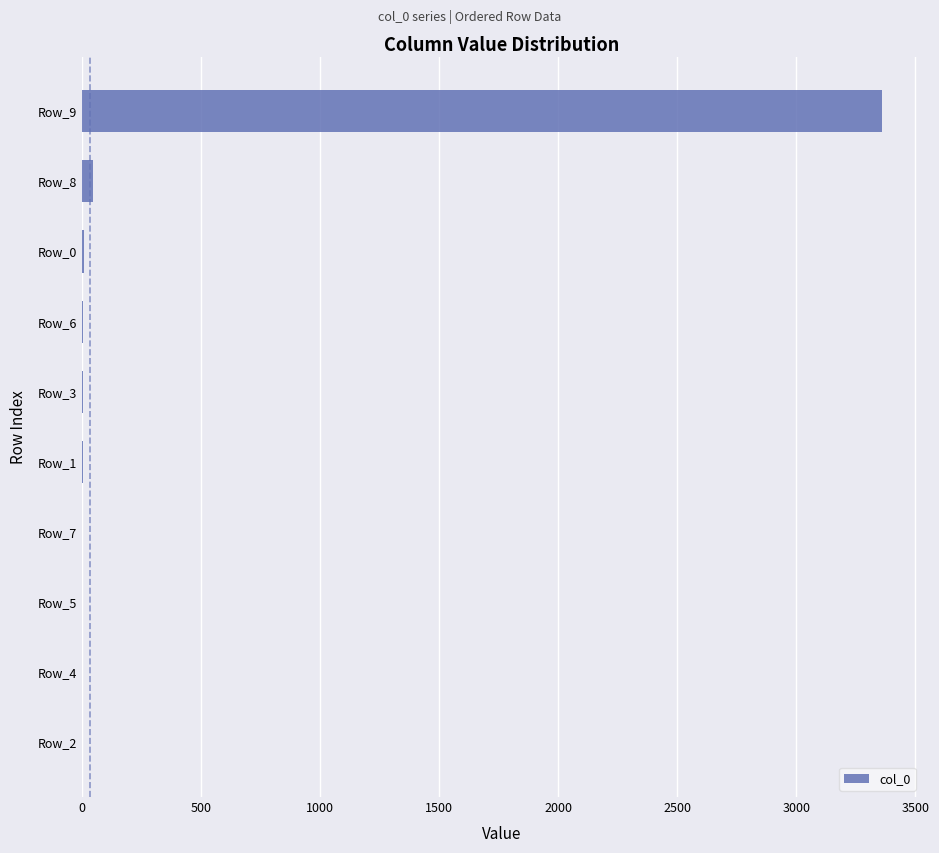

The chart shows a value of 9 at Row_0. True or false?

True